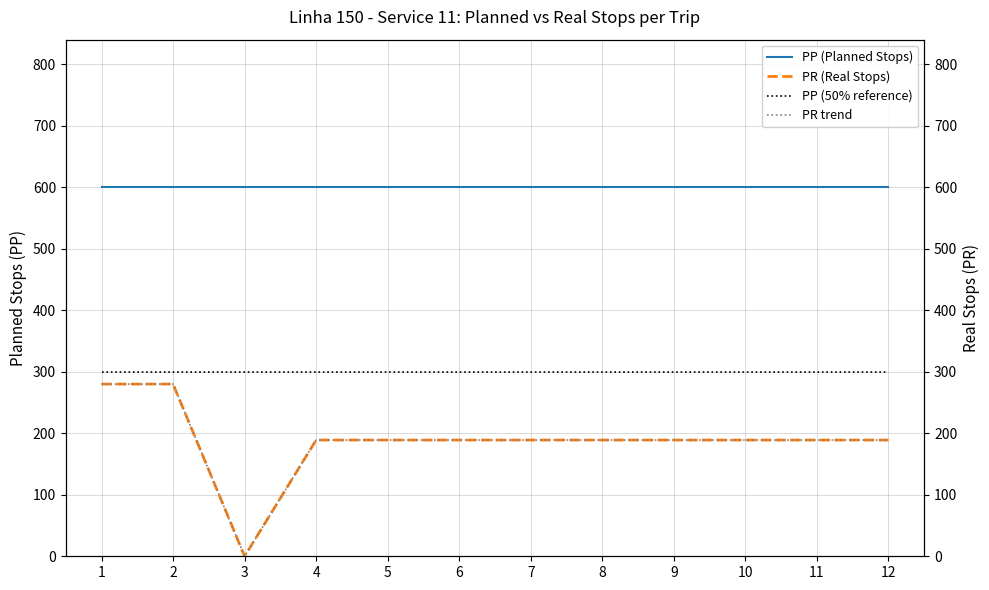

True or false: PR trend and PP (50% reference) cross at least once.

False